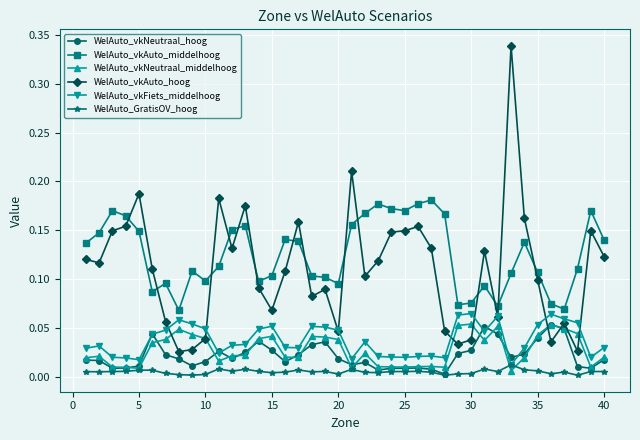

Which series has the widest spread of values?

WelAuto_vkAuto_hoog